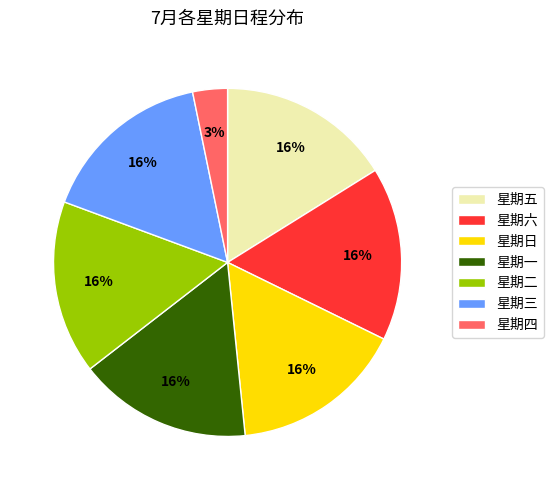

Does 星期日 account for over 50% of the chart?

No